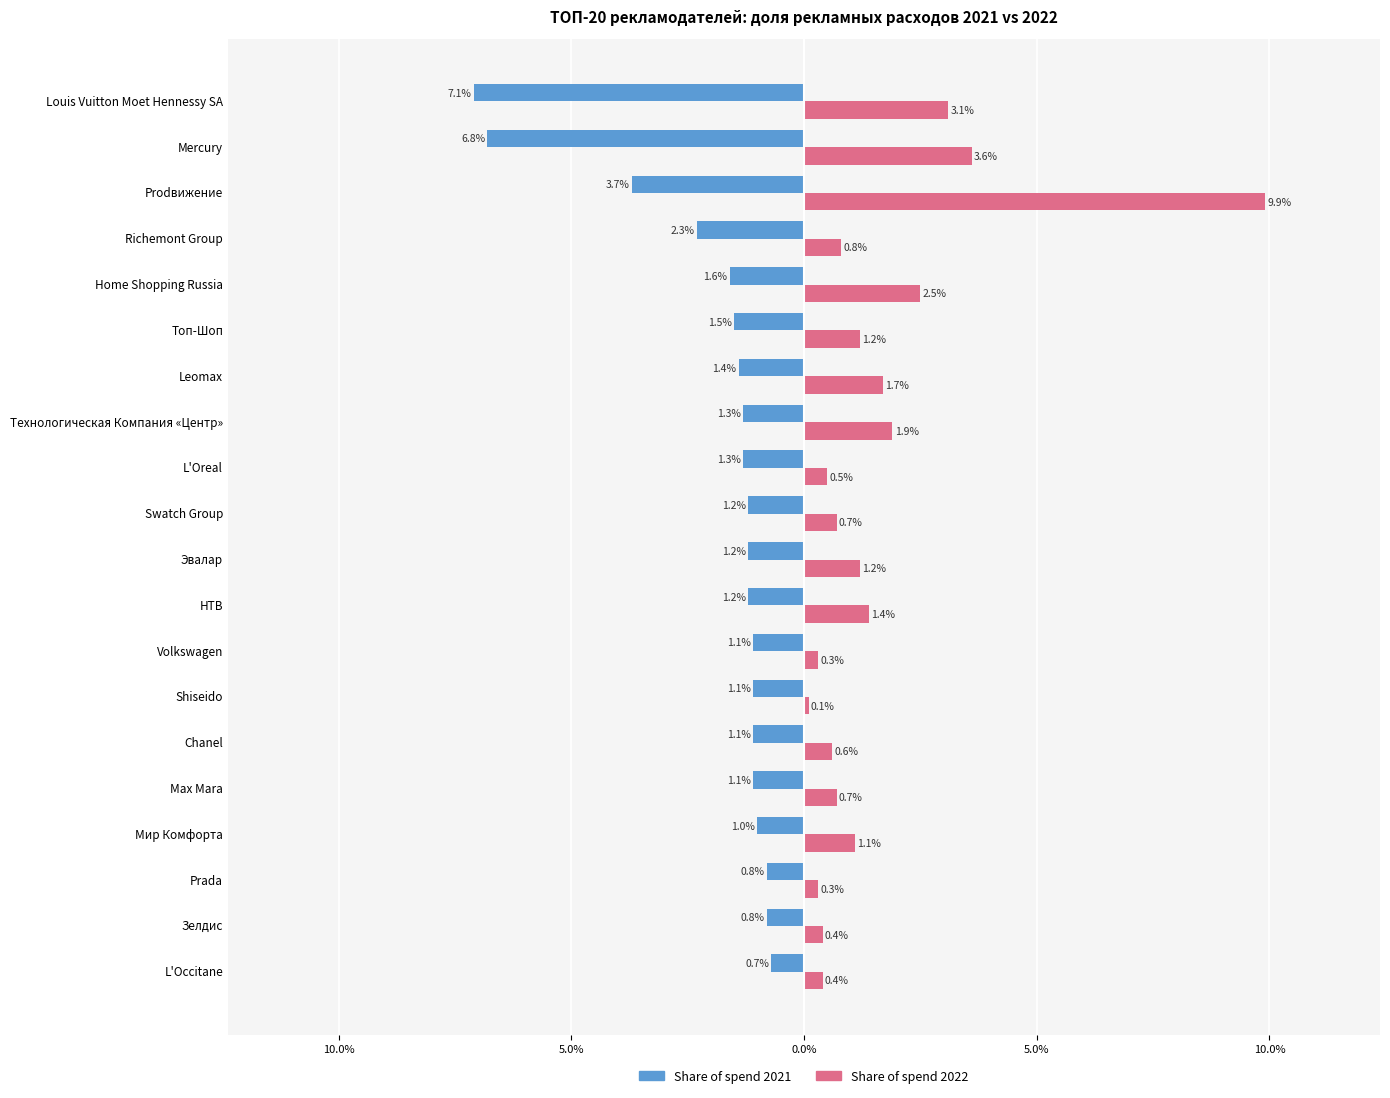

Reading left to right, extract all data points from this chart.

Share of spend 2021: -7.1	-6.8	-3.7	-2.3	-1.6	-1.5	-1.4	-1.3	-1.3	-1.2	-1.2	-1.2	-1.1	-1.1	-1.1	-1.1	-1.0	-0.8	-0.8	-0.7
Share of spend 2022: 3.1	3.6	9.9	0.8	2.5	1.2	1.7	1.9	0.5	0.7	1.2	1.4	0.3	0.1	0.6	0.7	1.1	0.3	0.4	0.4